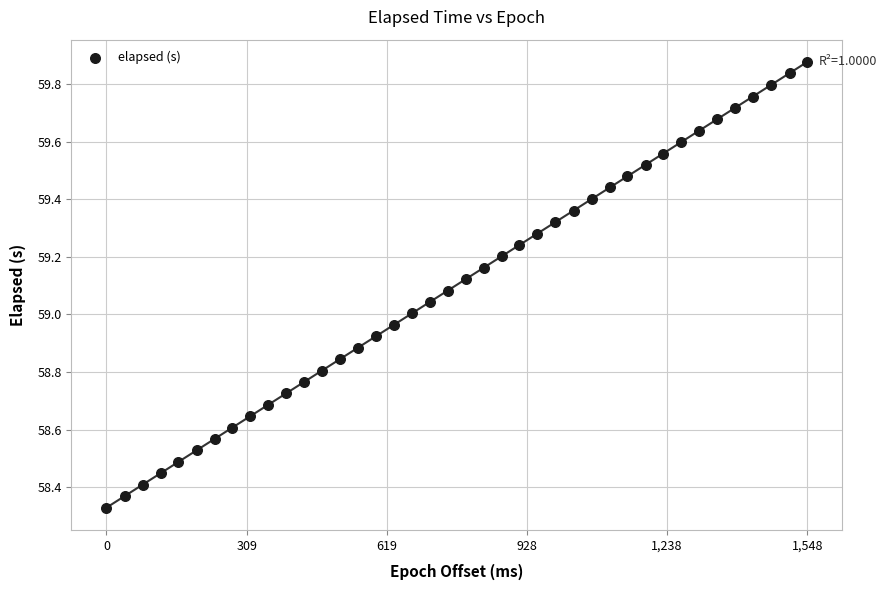

What is the range of X values (max minus min)?

1548.0